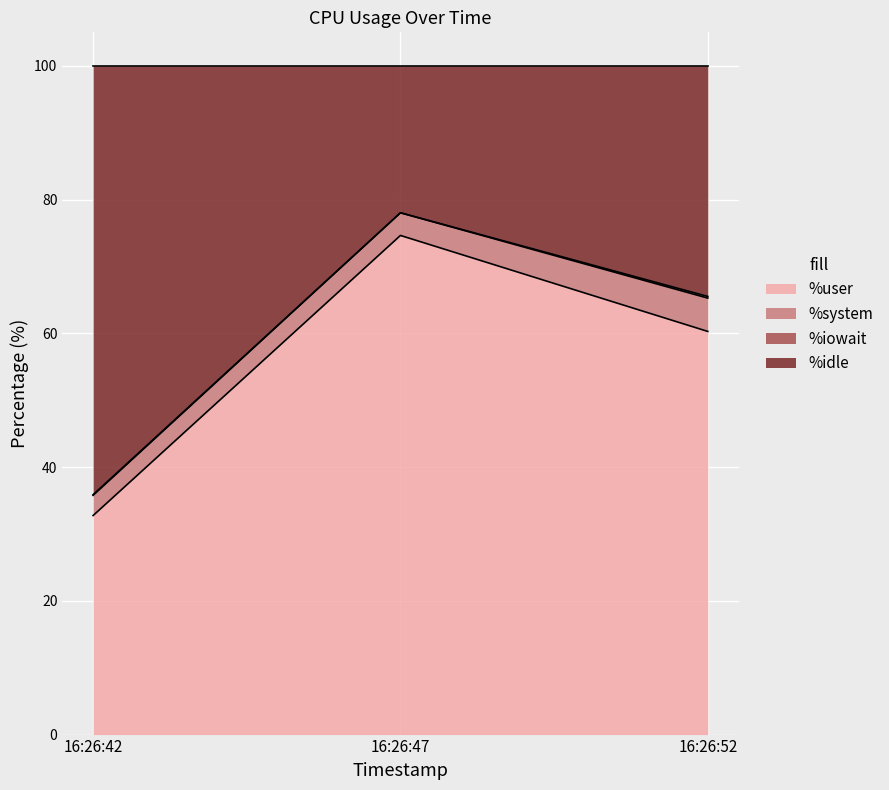

Which label corresponds to the largest value in the chart?

16:26:47